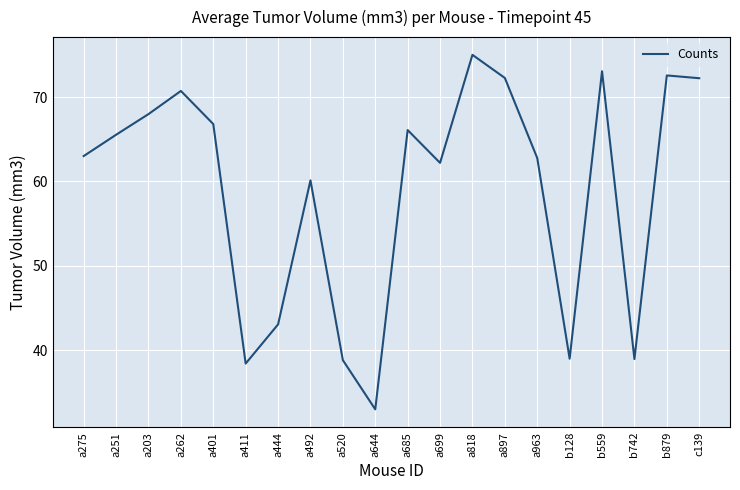

The value at a411 is 12.5. True or false?

False